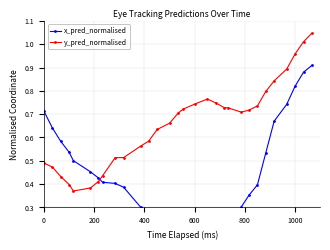

In y_pred_normalised, how many points are higher than both neighbors (excluding endpoints)?

1